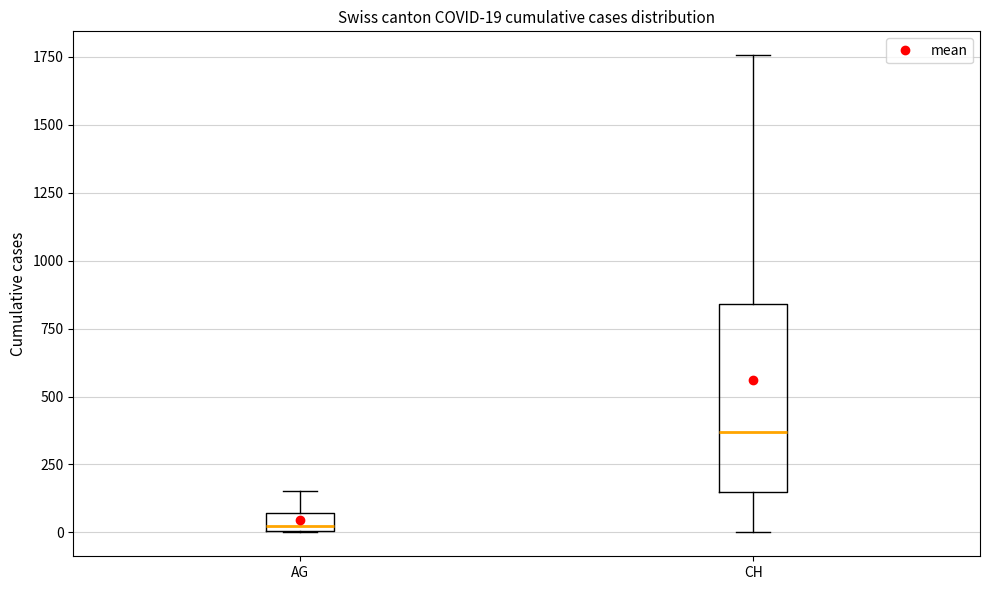

Which box has the lowest median line?

AG